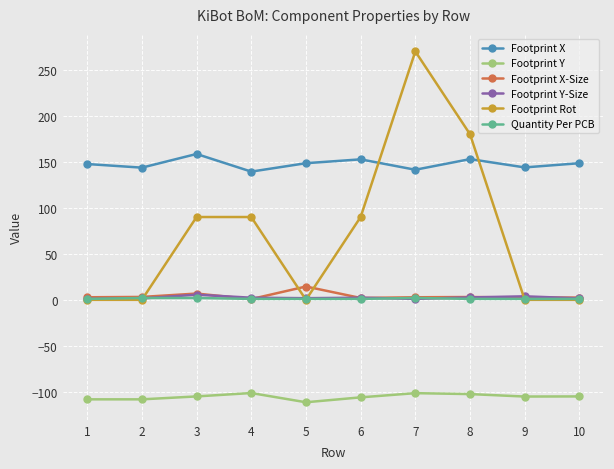

At which label does Footprint X reach its peak?

3